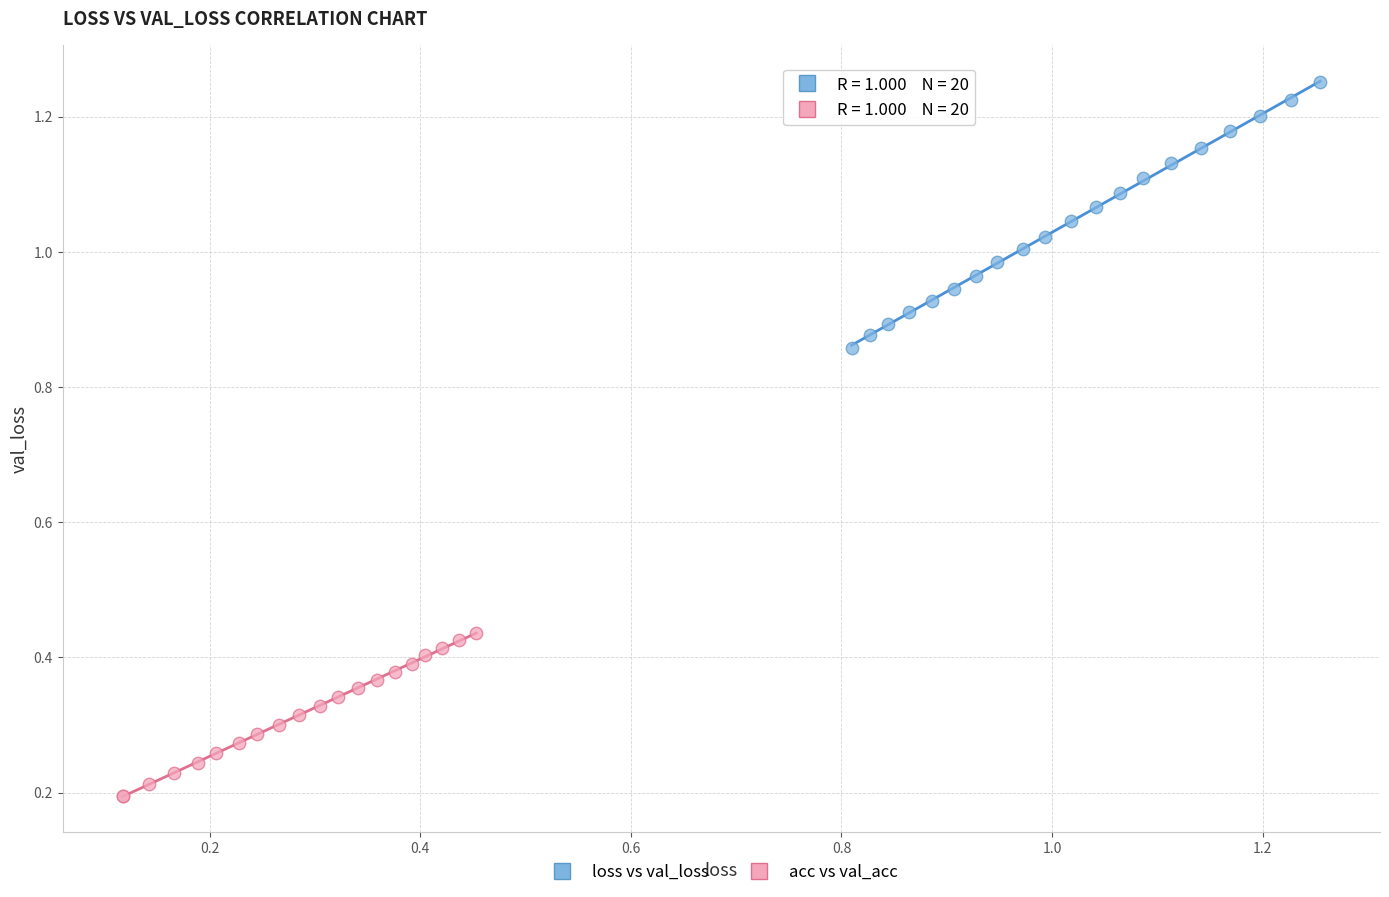

What are all the series names shown in the legend?

loss vs val_loss, acc vs val_acc